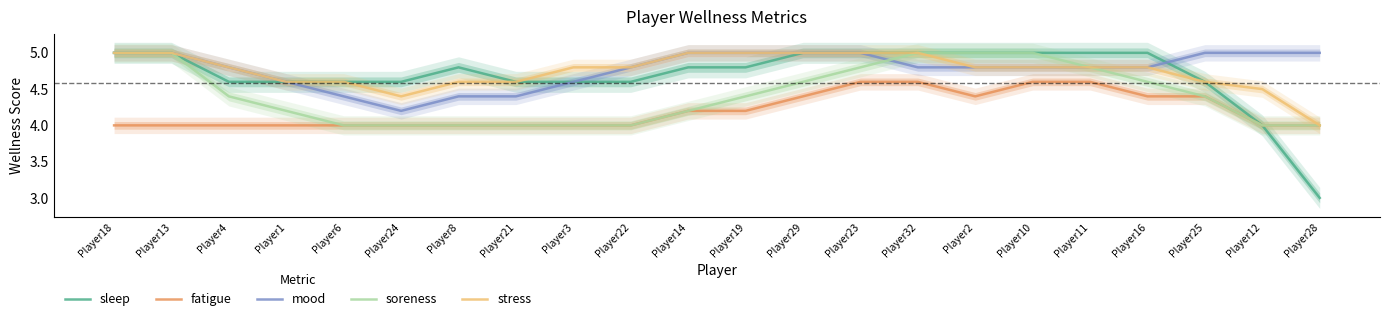

True or false: stress has more than 2 interior local peaks.

False